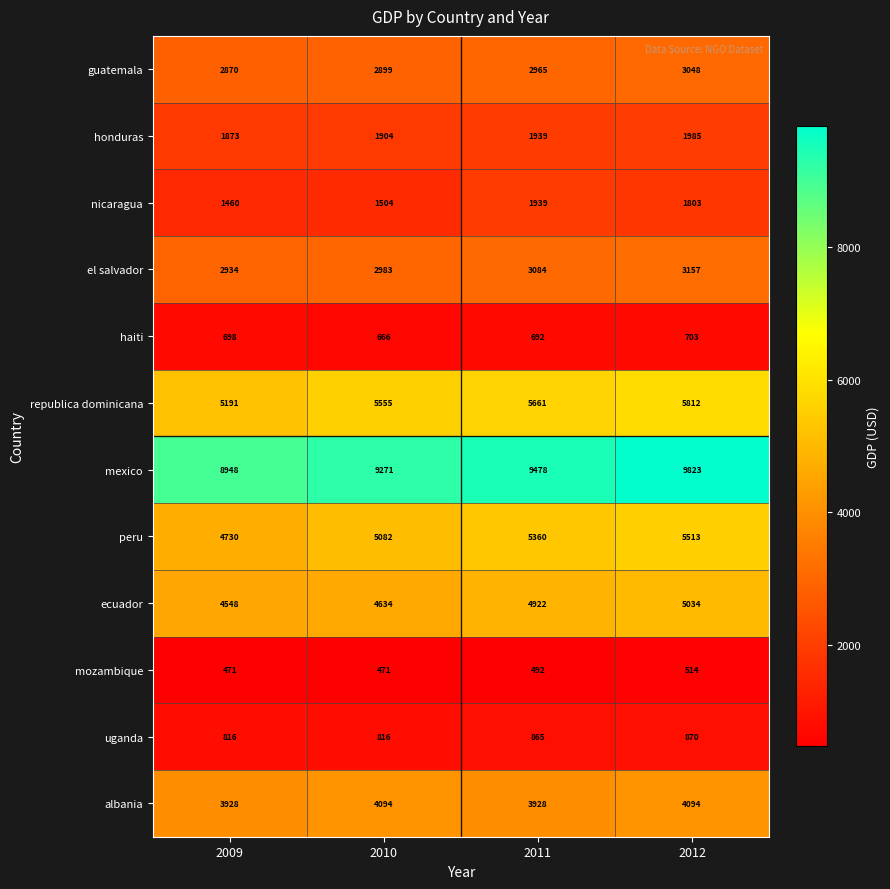

Where is honduras nearest to the value 1929?

2011